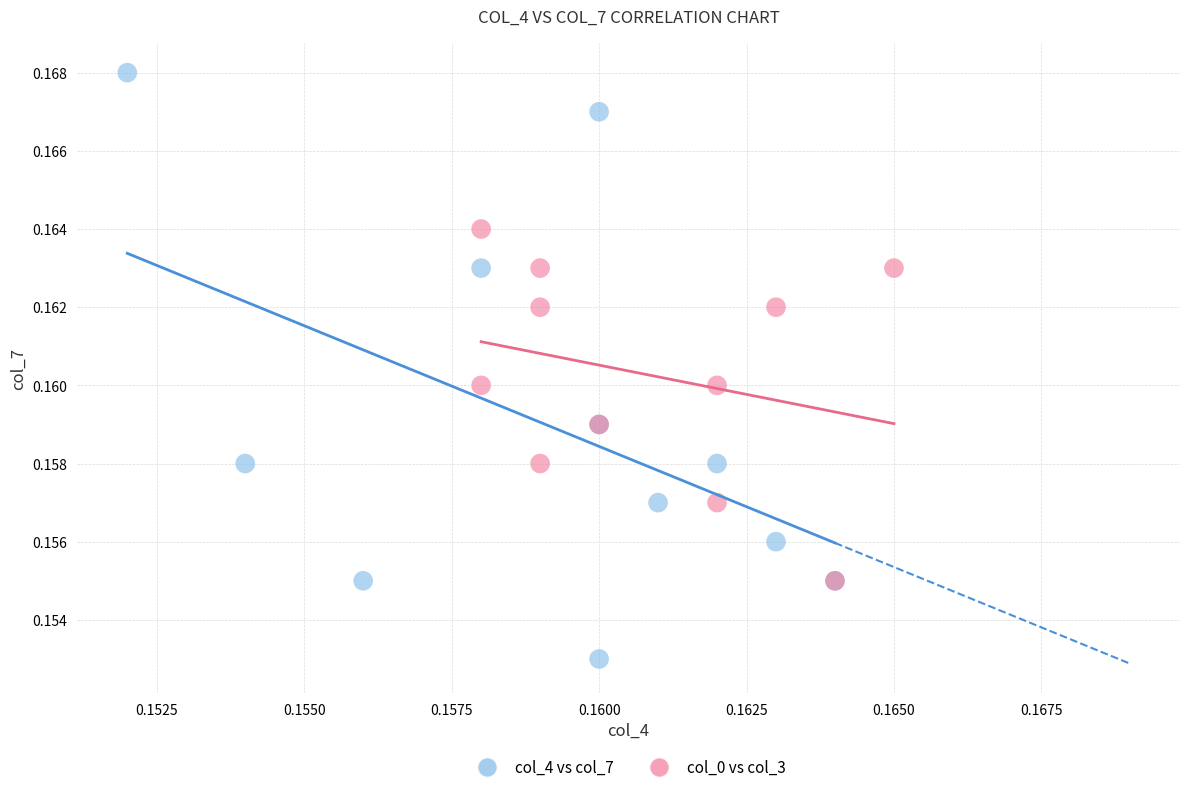

Which series has the widest spread of Y values?

col_4 vs col_7